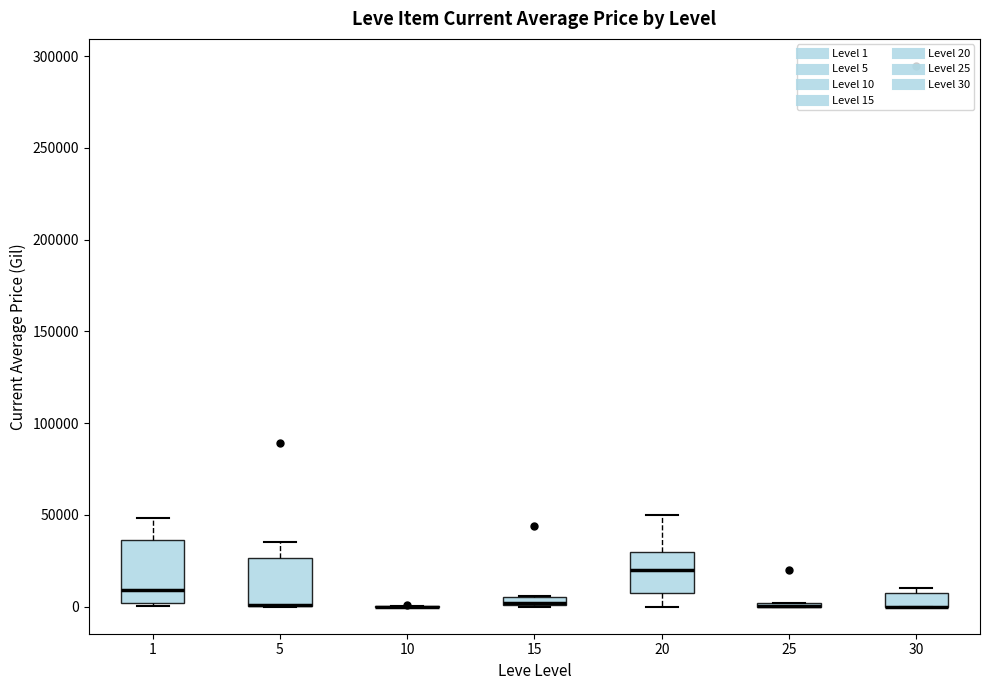

Where is the lower edge of the box at x = 5 on the y-axis? The values are not printed on the chart, so give them approximately, as read against the axis.

0